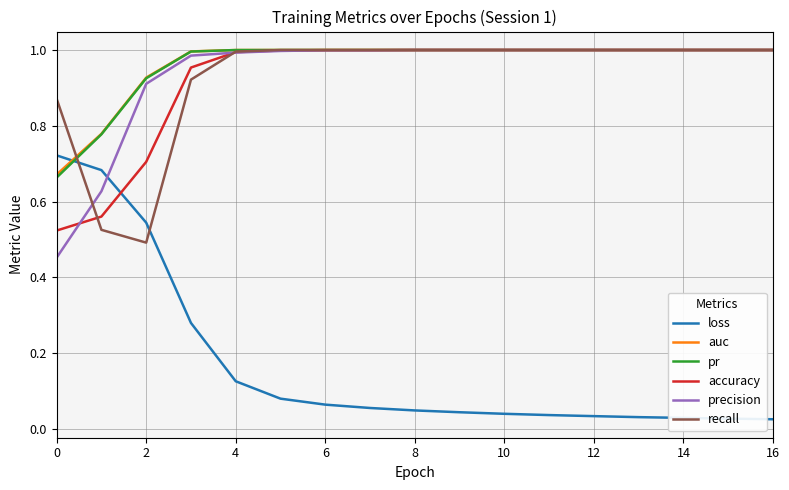

Count the number of data series in this chart.

6